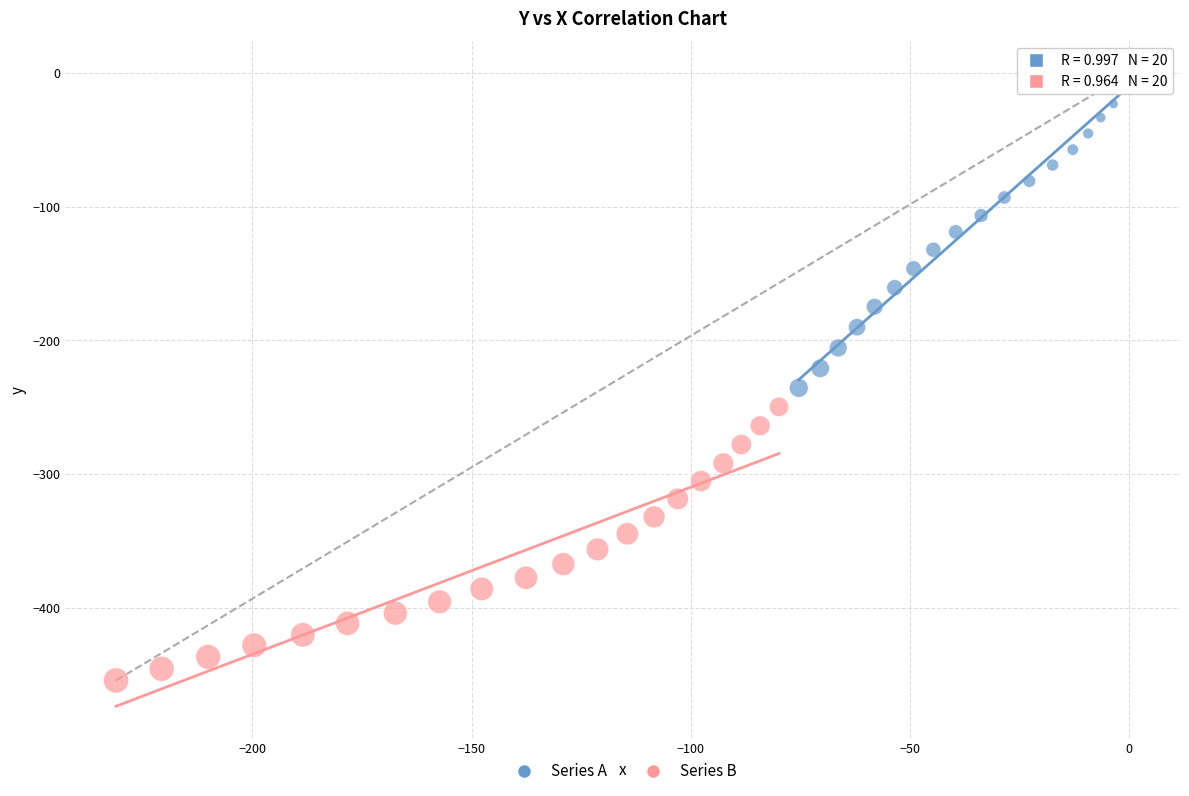

Which series has the largest Y range (max minus min)?

Series A